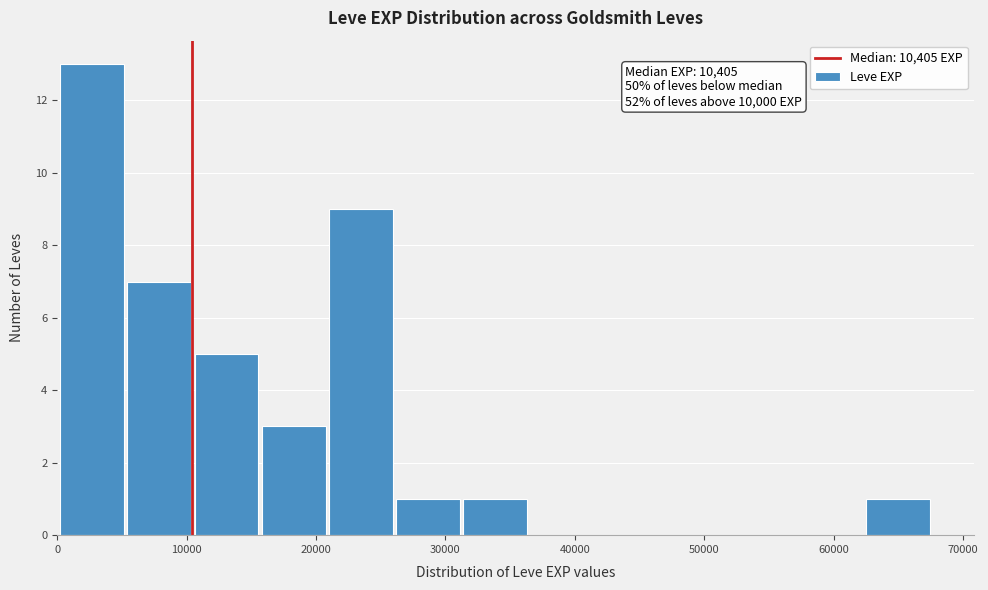

Over which range of the x-axis is the bar tallest?

0 to 5000